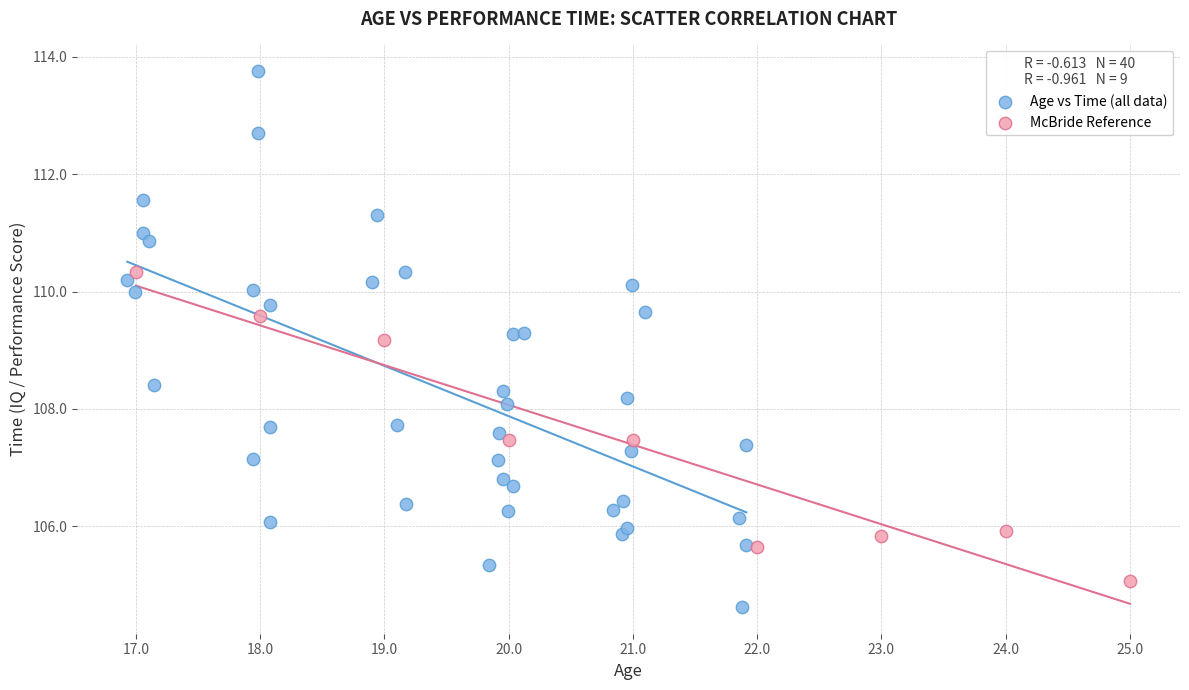

Which series reaches the minimum Y coordinate?

Age vs Time (all data)